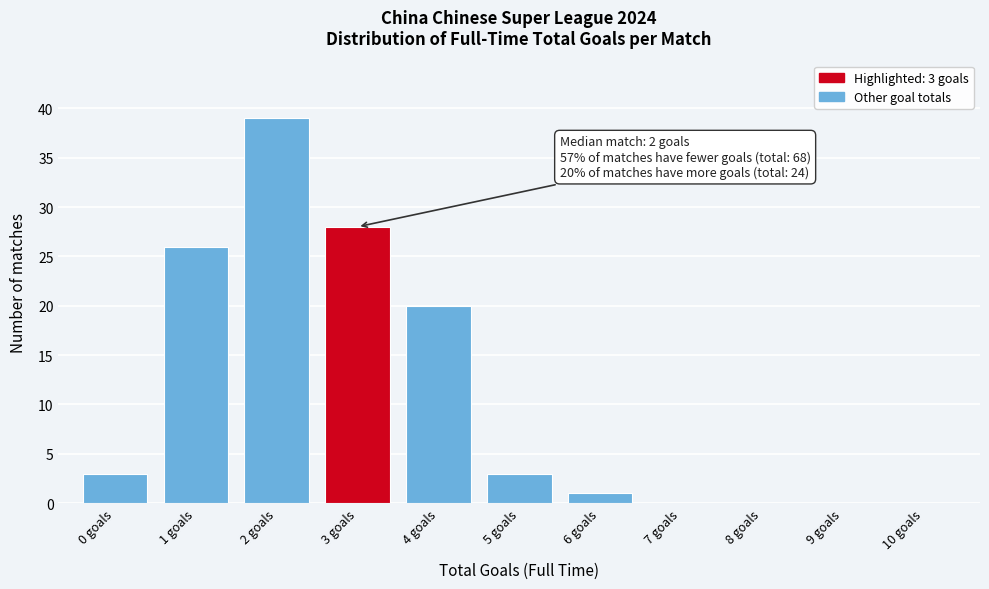

Over which range of the x-axis is the bar tallest?

1.5 to 2.5